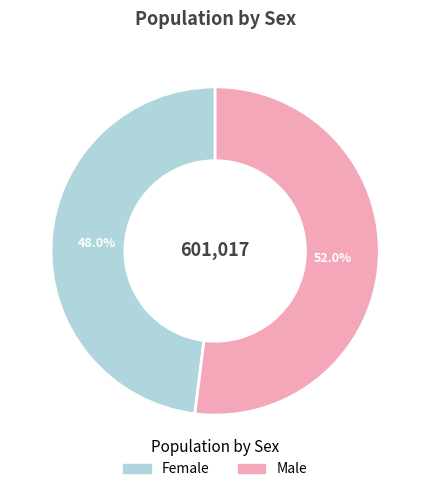

To the nearest percent, what is the difference between the Female and Male slice percentages?

4%